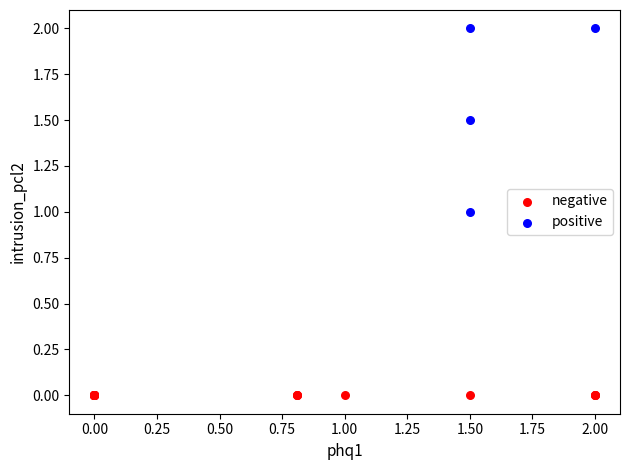

Which series contains the highest Y value?

positive